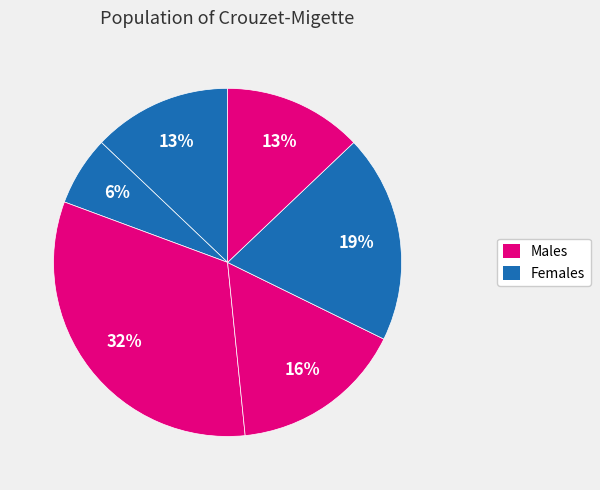

To the nearest percent, what is the difference between the largest and smallest slice percentages?

26%